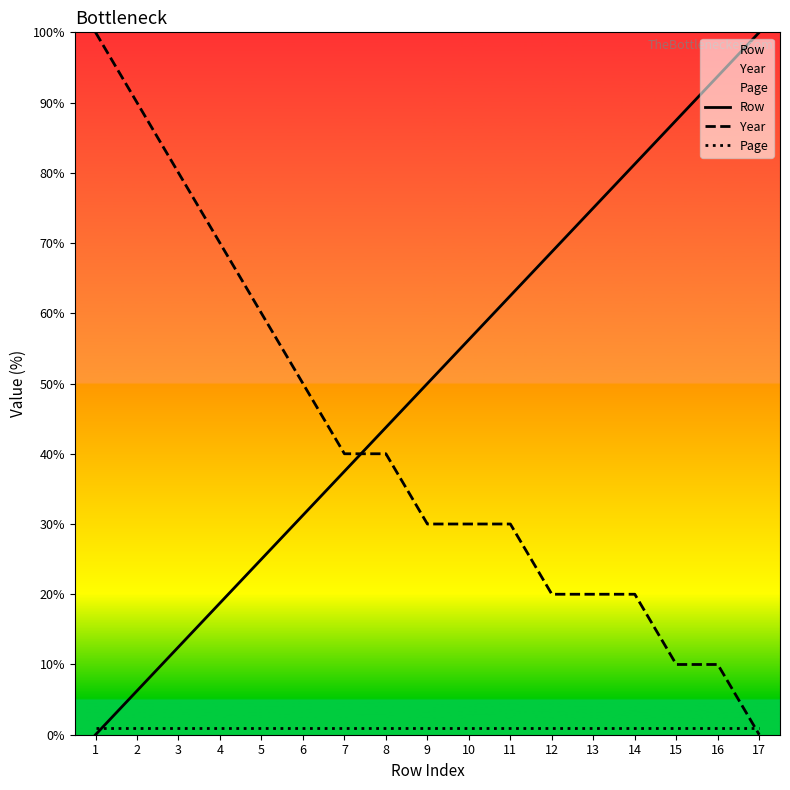

Where is Year nearest to the value 50?

6